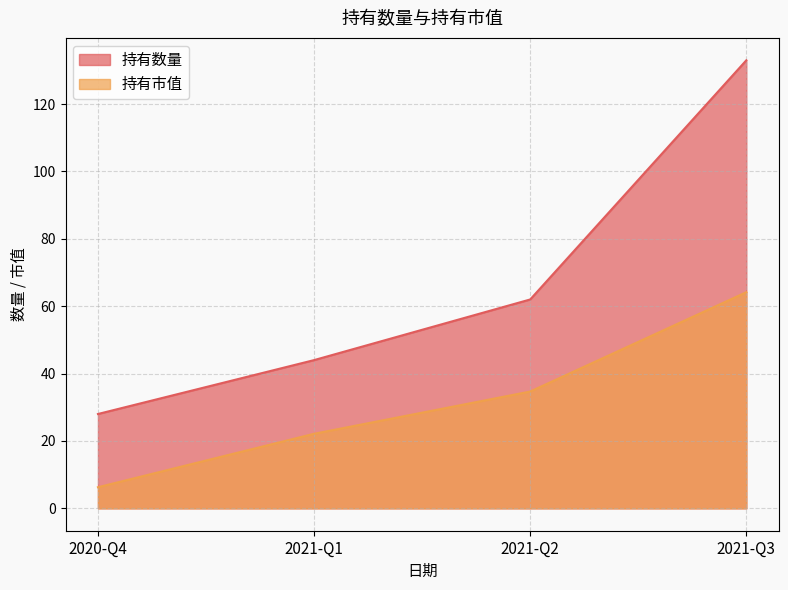

At how many categories does at least one series exceed 19?

4